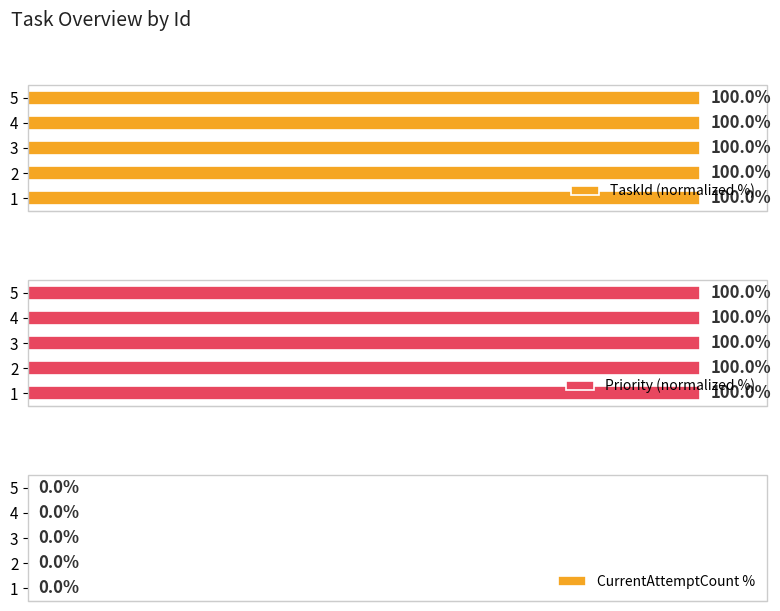

How many categories are shown in the chart?

5